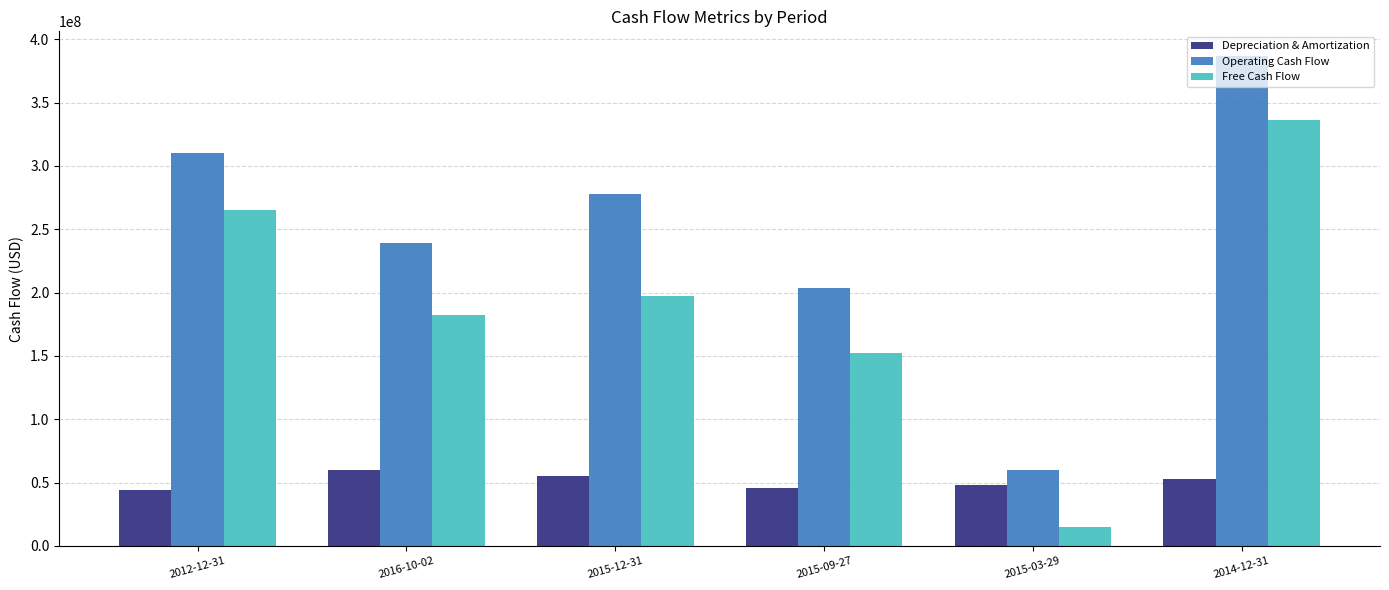

The Free Cash Flow series shows 265000000 at 2012-12-31. True or false?

True